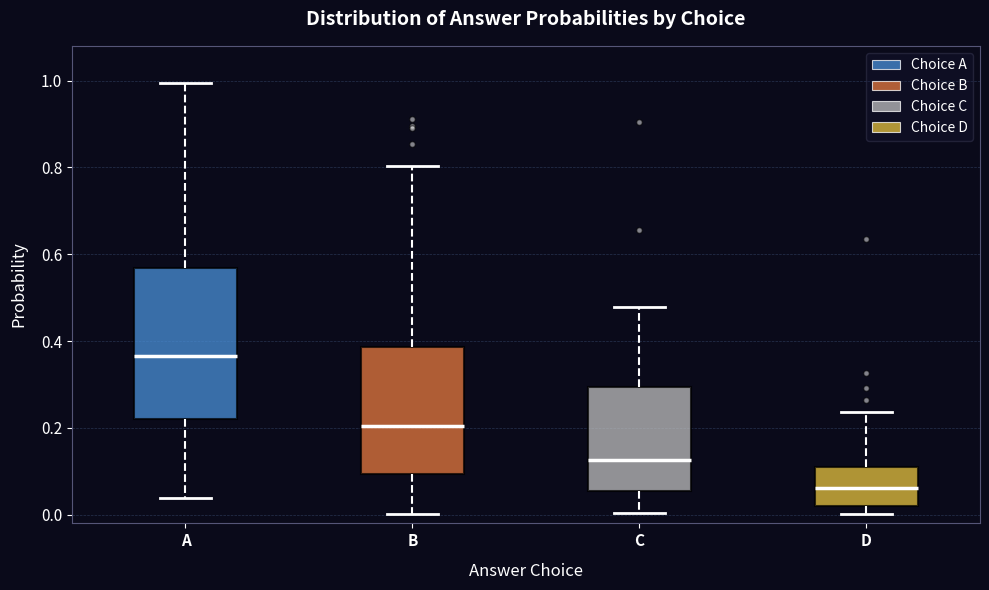

Where does the median line of the box for C sit on the y-axis? The values are not printed on the chart, so give them approximately, as read against the axis.

0.12